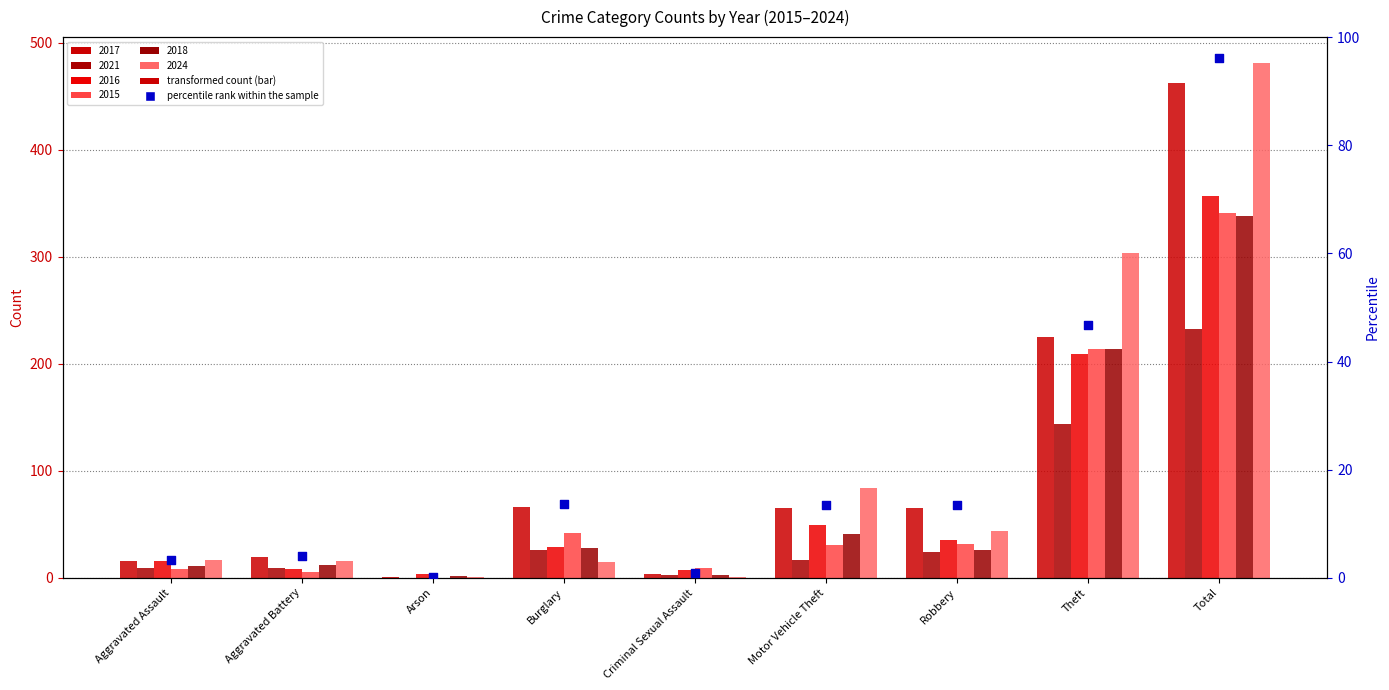

What is the change in value from Arson to Theft?

+46.6